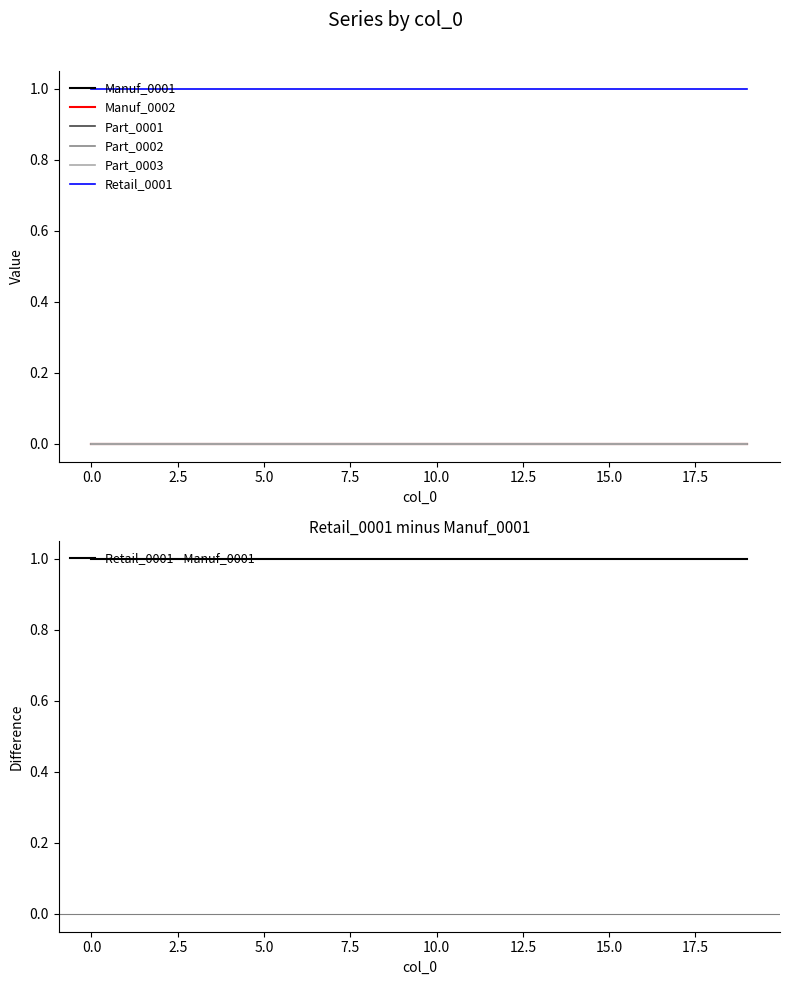

Is it true that Manuf_0001 equals 0 at 12?

True